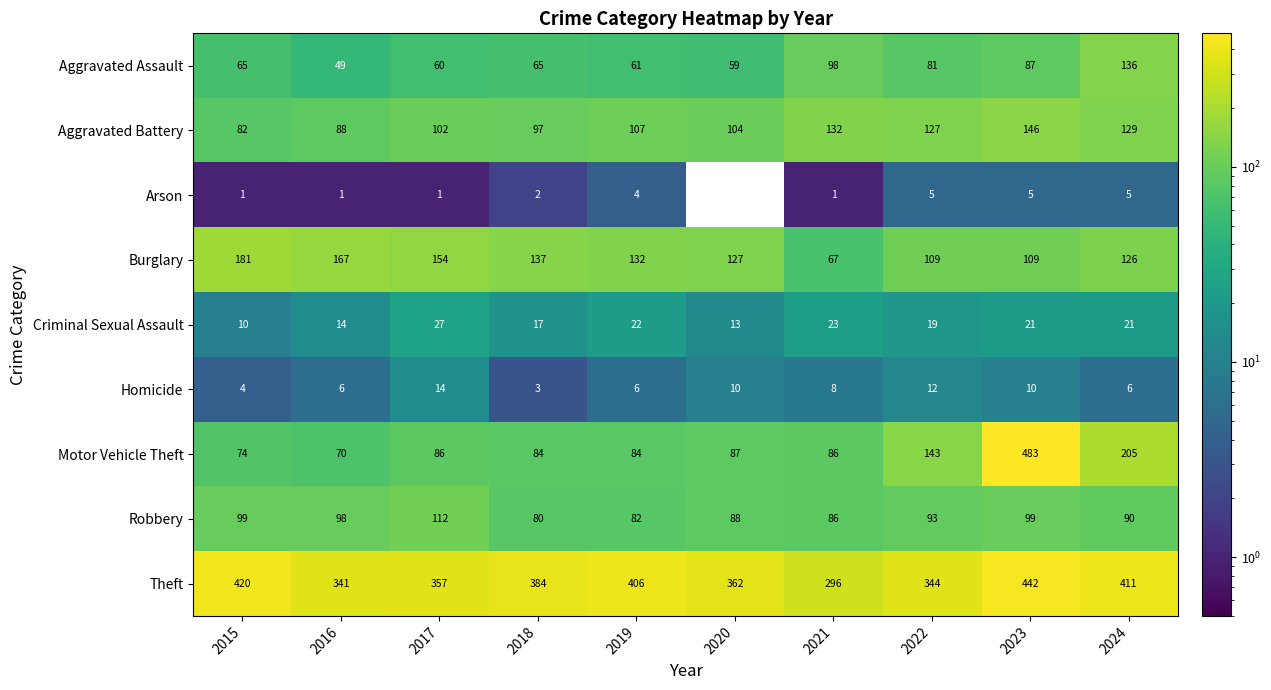

Is it true that Arson equals 3 at 2020?

False